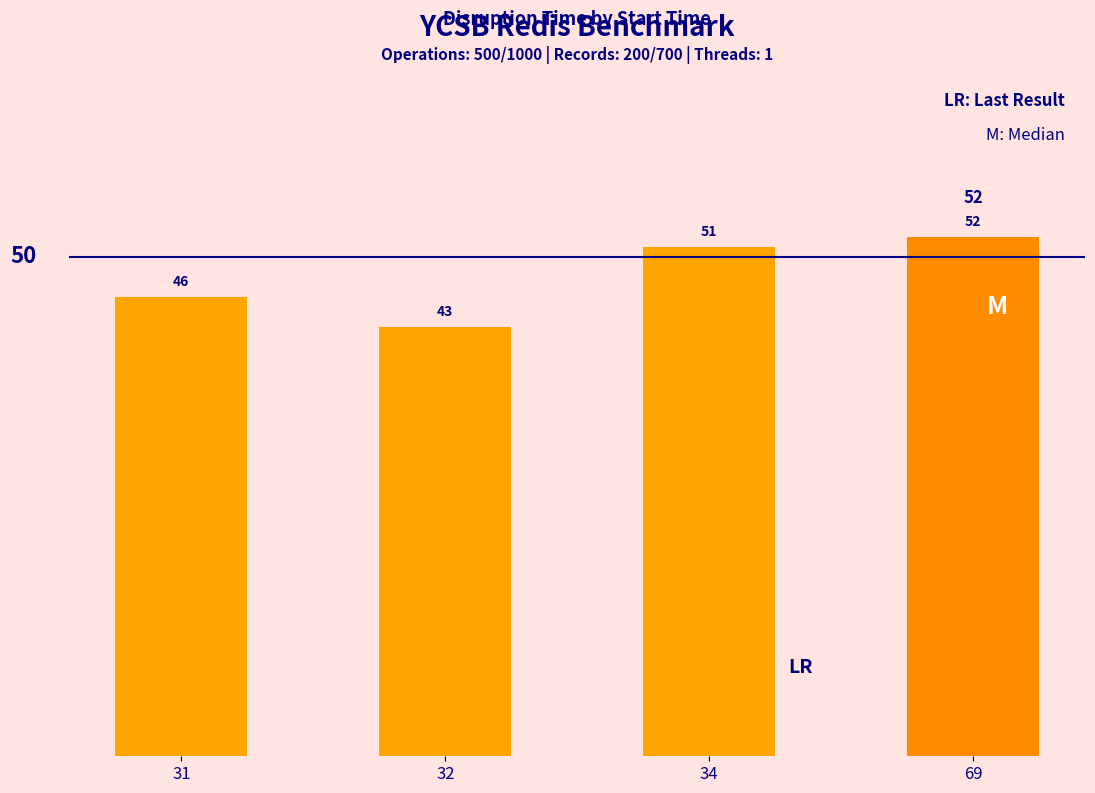

Does the chart contain any negative values?

No